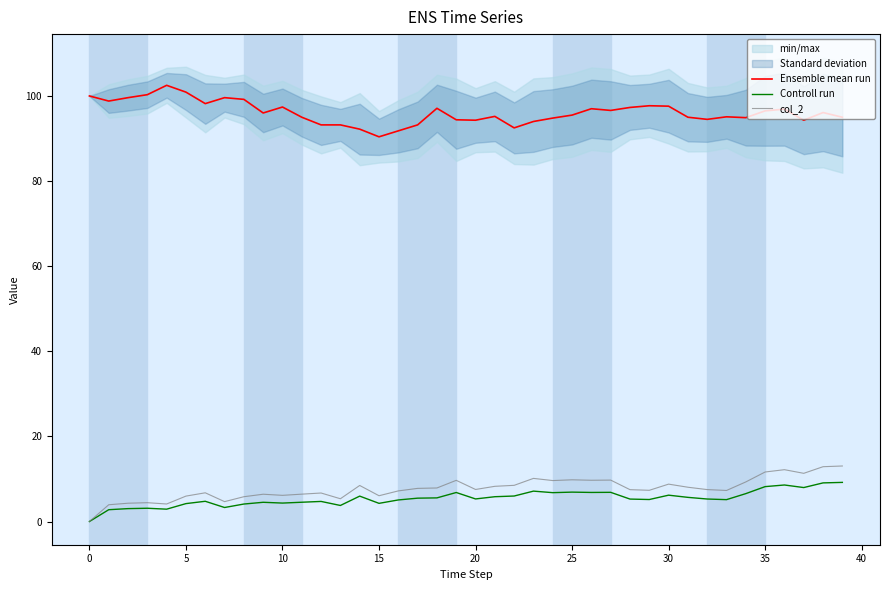

True or false: col_2 and Ensemble mean run cross at least once.

False